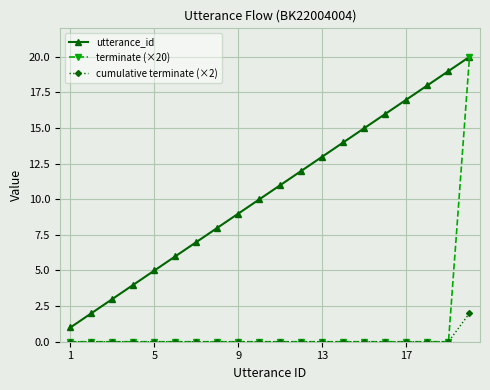

True or false: cumulative terminate (×2) and utterance_id intersect in this chart.

False